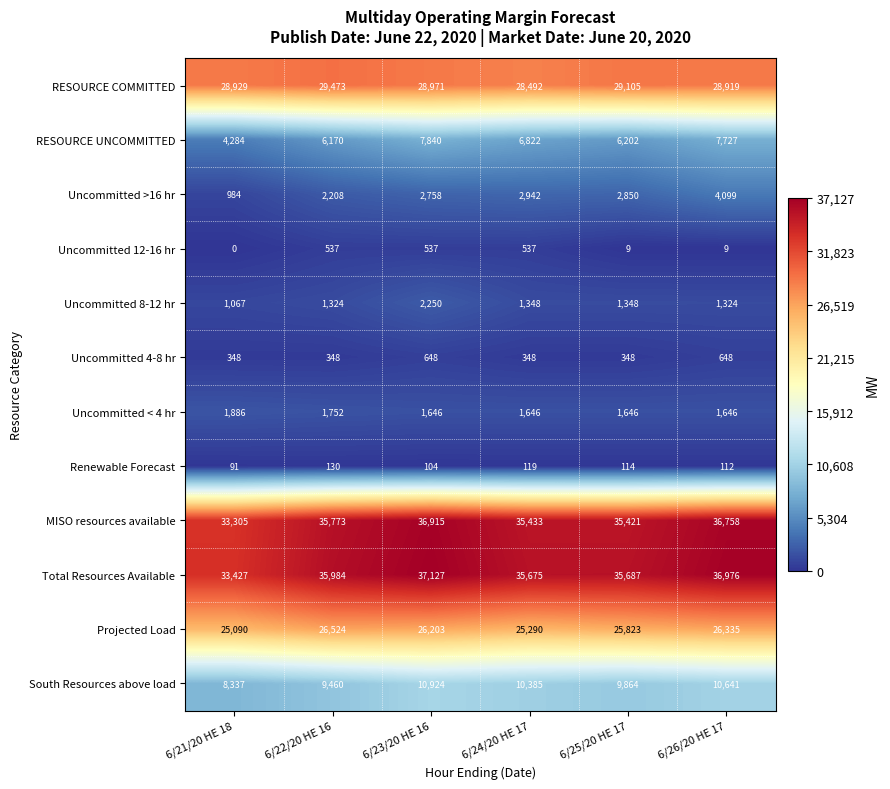

At which category is the sum across all series the highest?

6/23/20 HE 16